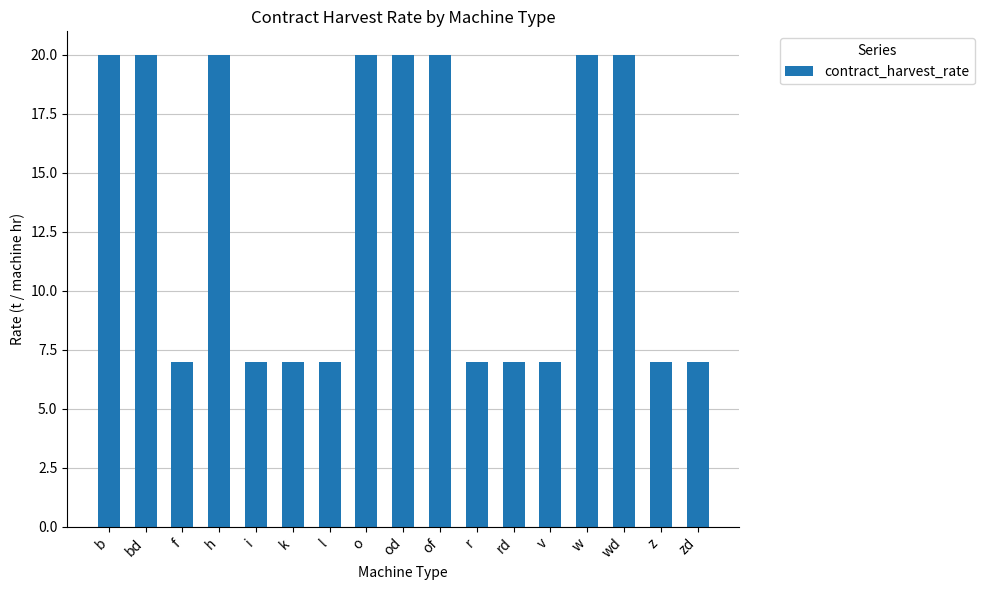

How many bars are there in total?

17